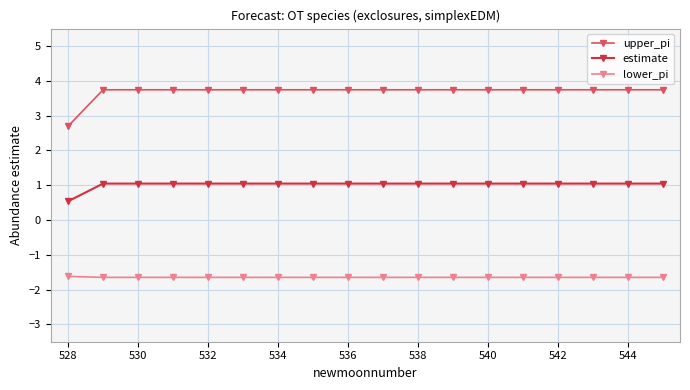

How many upper_pi values are between 3 and 4?

17